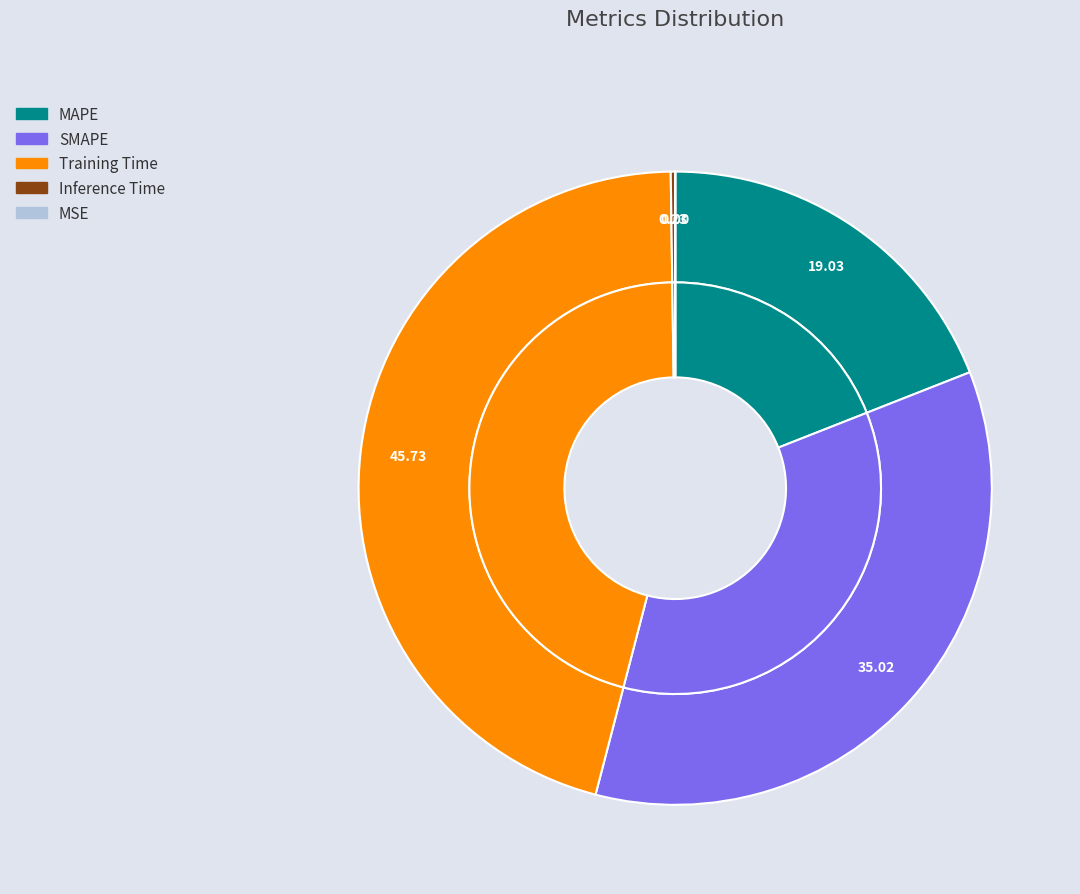

What is the total percentage of SMAPE and MAPE?

54.0%